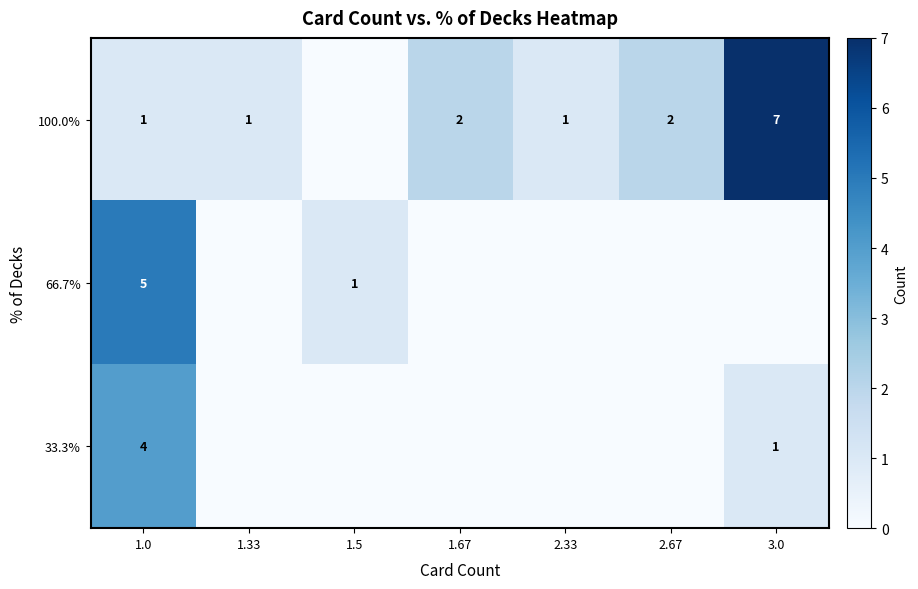

Which label corresponds to the smallest value in the chart?

1.5